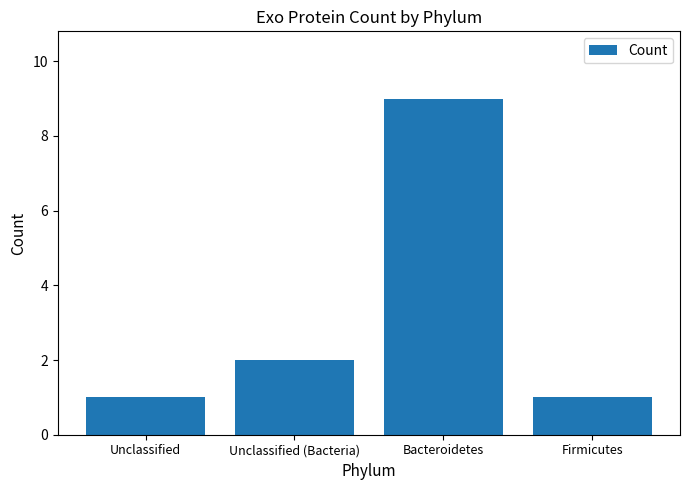

Where is the data nearest to the value 5?

Unclassified (Bacteria)